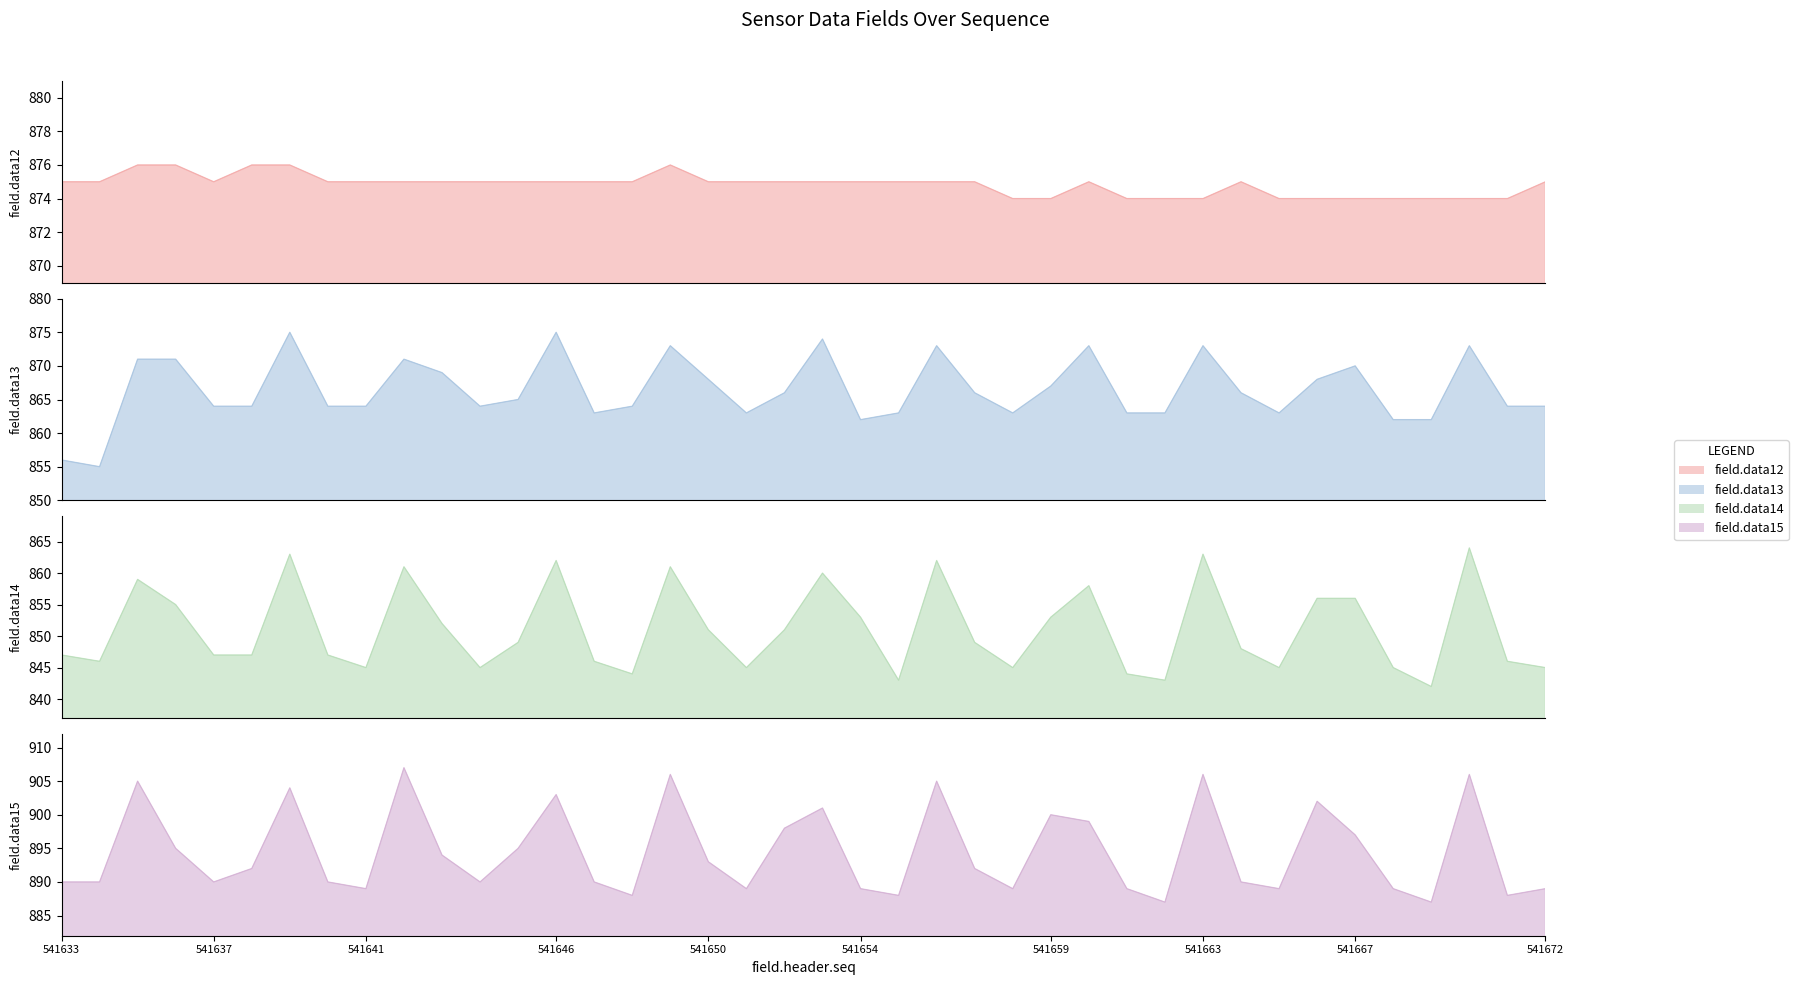

What are all the series names shown in the legend?

field.data12, field.data13, field.data14, field.data15